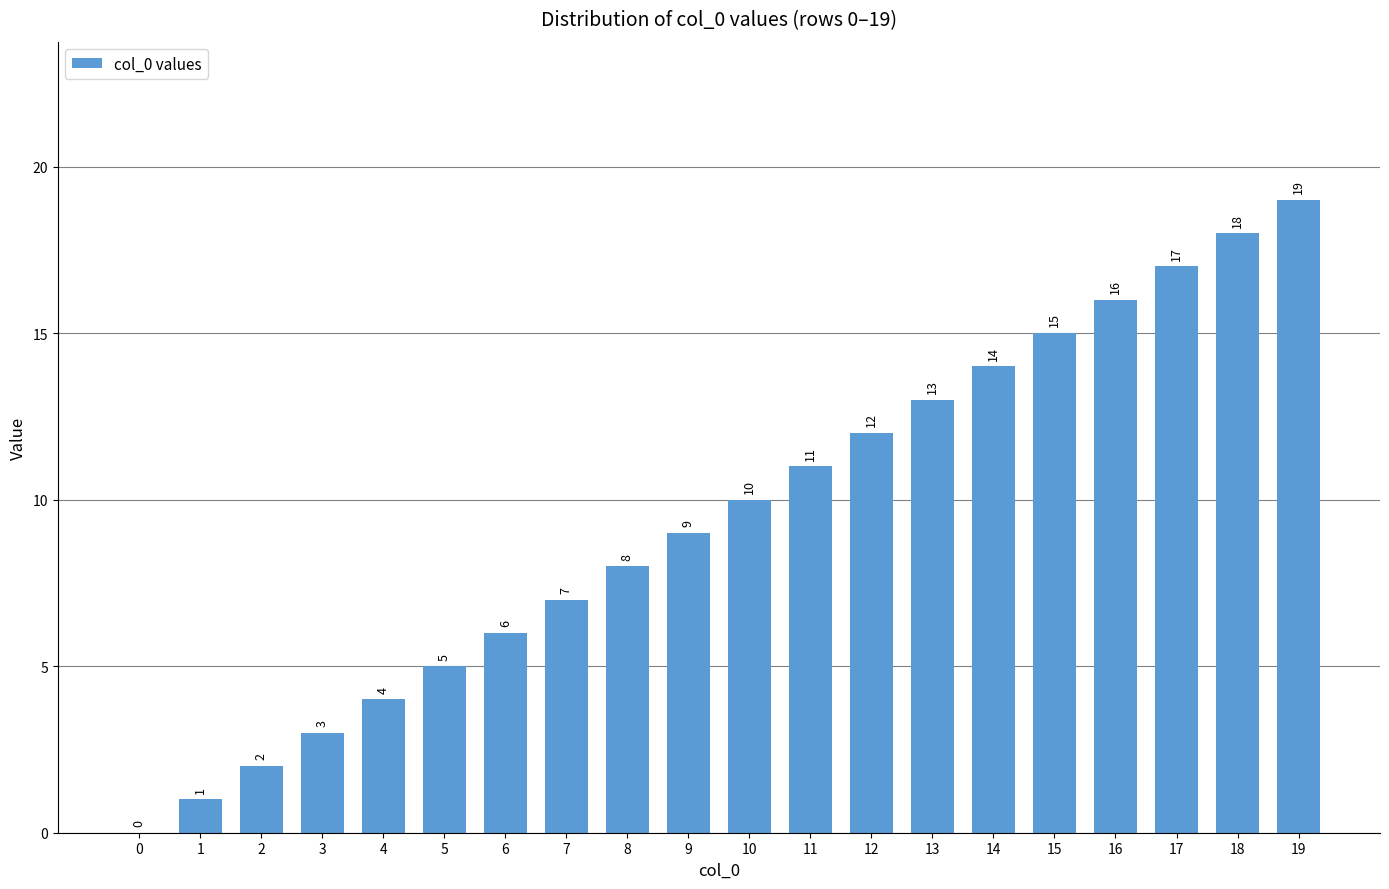

Reading right to left, transcribe all the data shown in this chart.

19=19	18=18	17=17	16=16	15=15	14=14	13=13	12=12	11=11	10=10	9=9	8=8	7=7	6=6	5=5	4=4	3=3	2=2	1=1	0=0